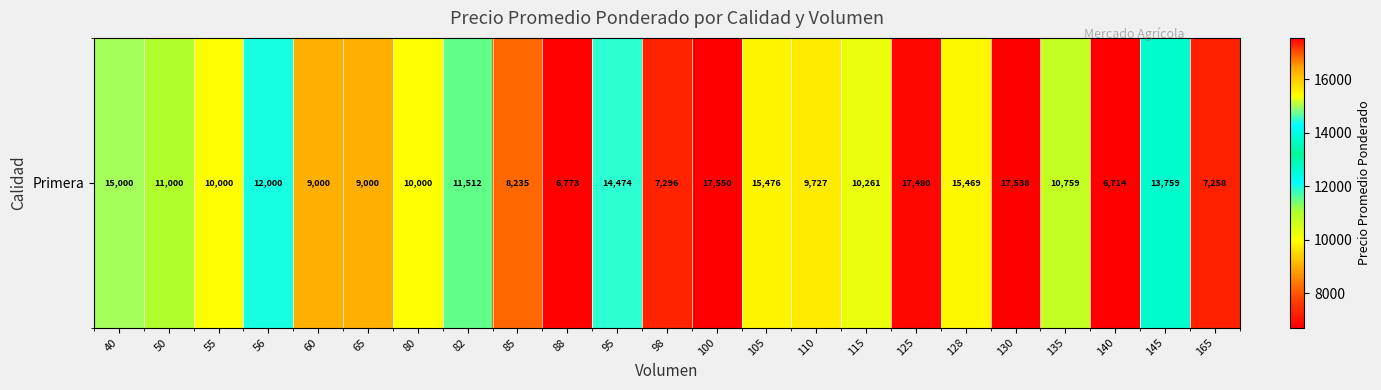

At which category does the chart reach its minimum across all series?

140